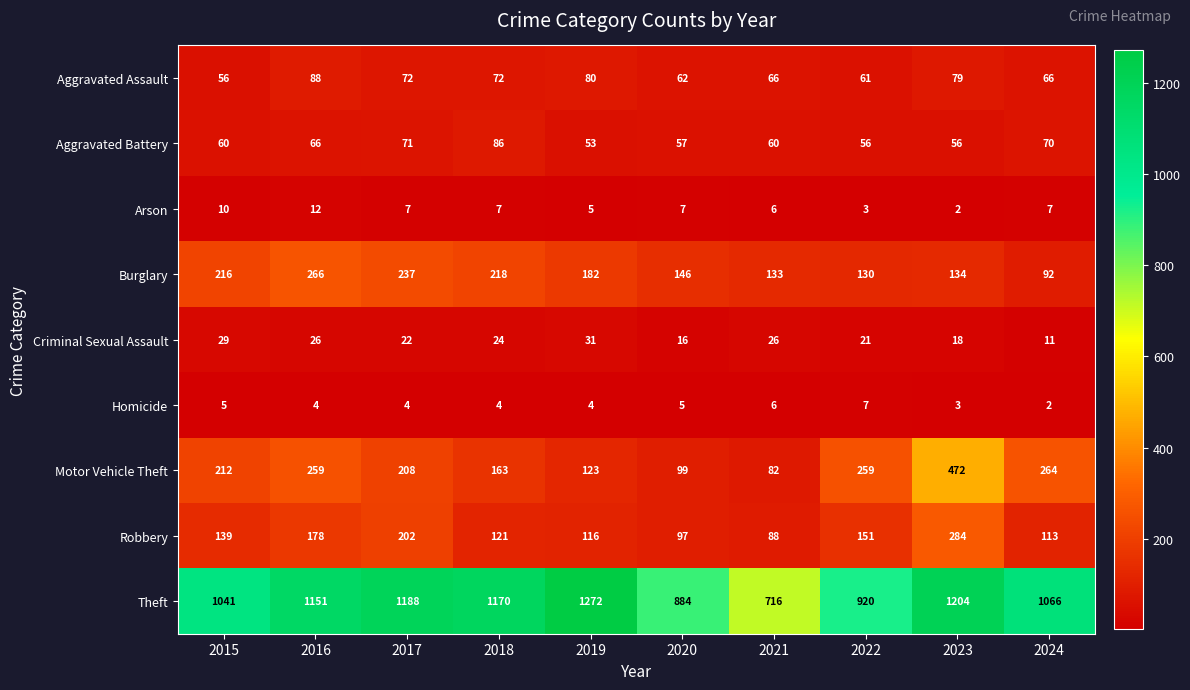

What is the maximum value shown in the chart?

1272